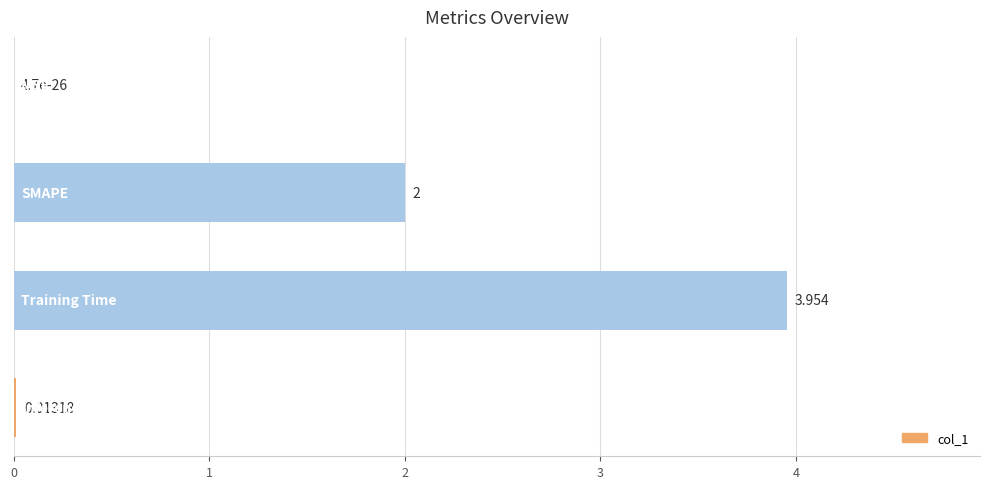

List the labels in order of value, smallest first.

0, 3, 1, 2